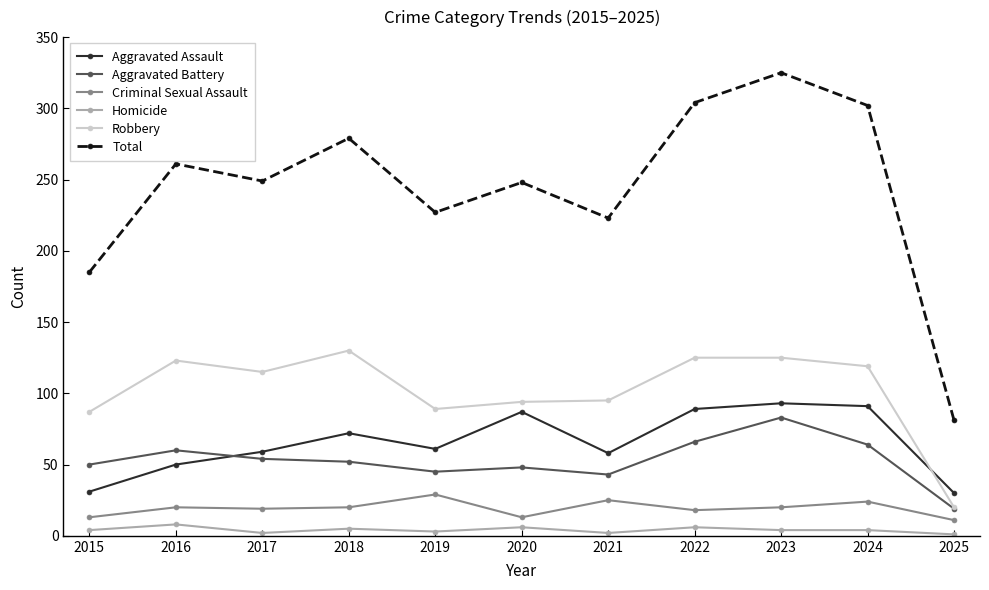

At which label does Aggravated Battery reach its minimum?

2025